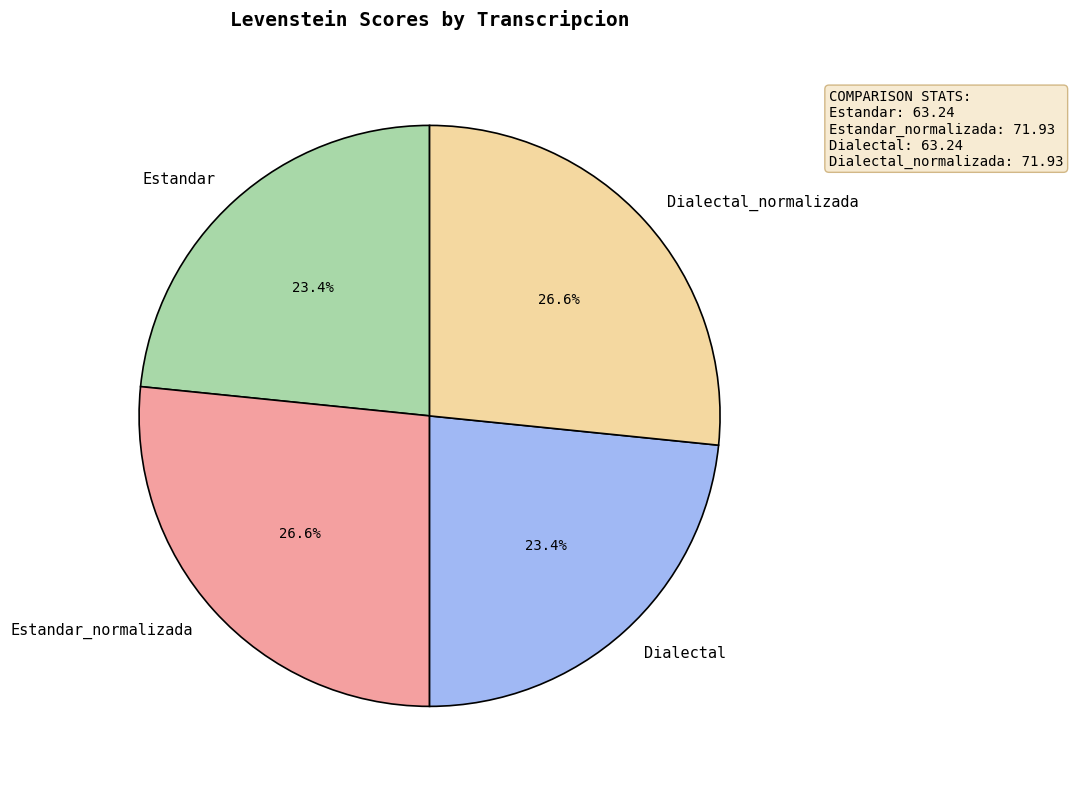

Combined, what portion of the pie is Dialectal and Estandar?

46.8%